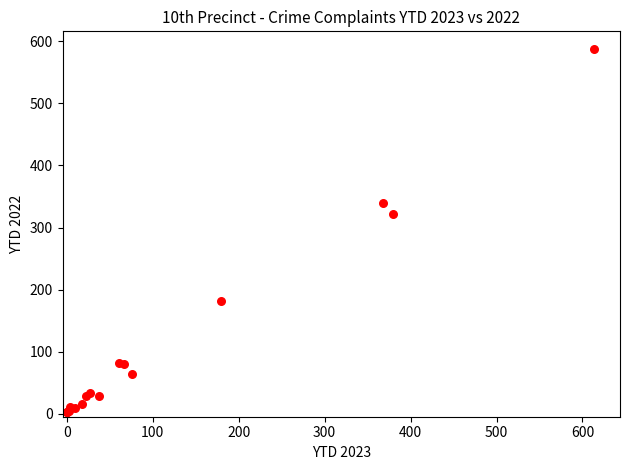

What Y value in the scatter plot is closest to 294?

321